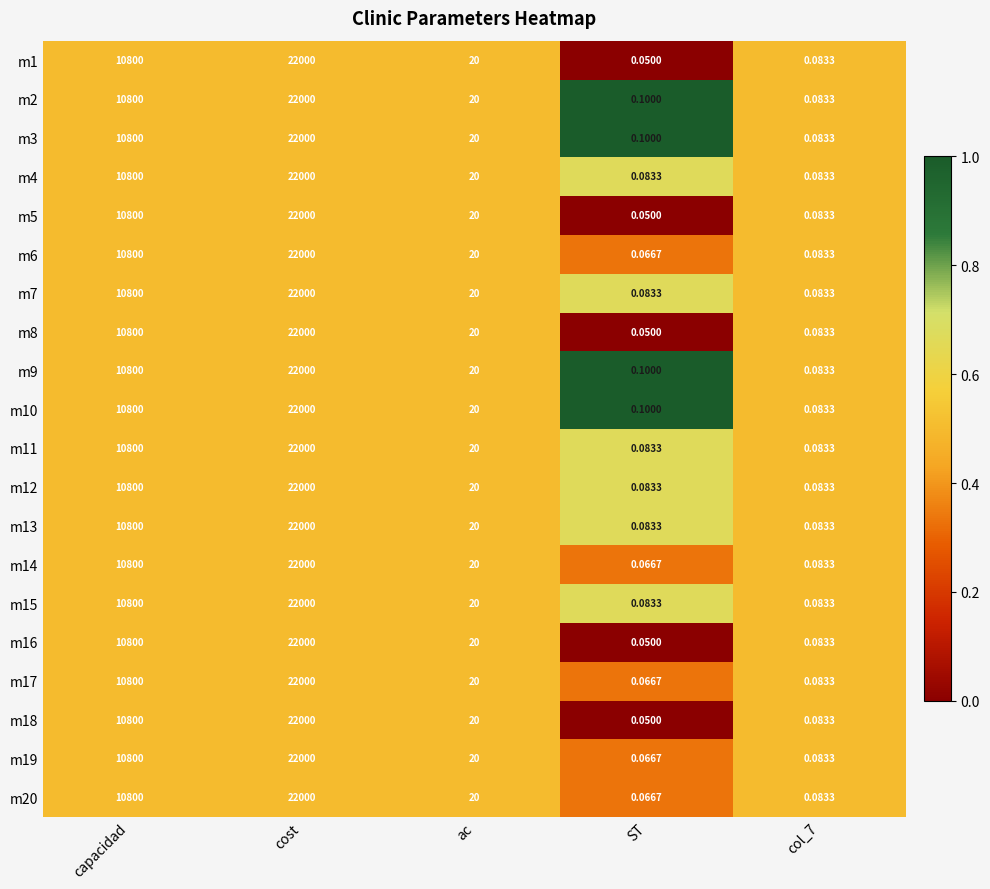

Where is m15 nearest to the value 11000?

capacidad